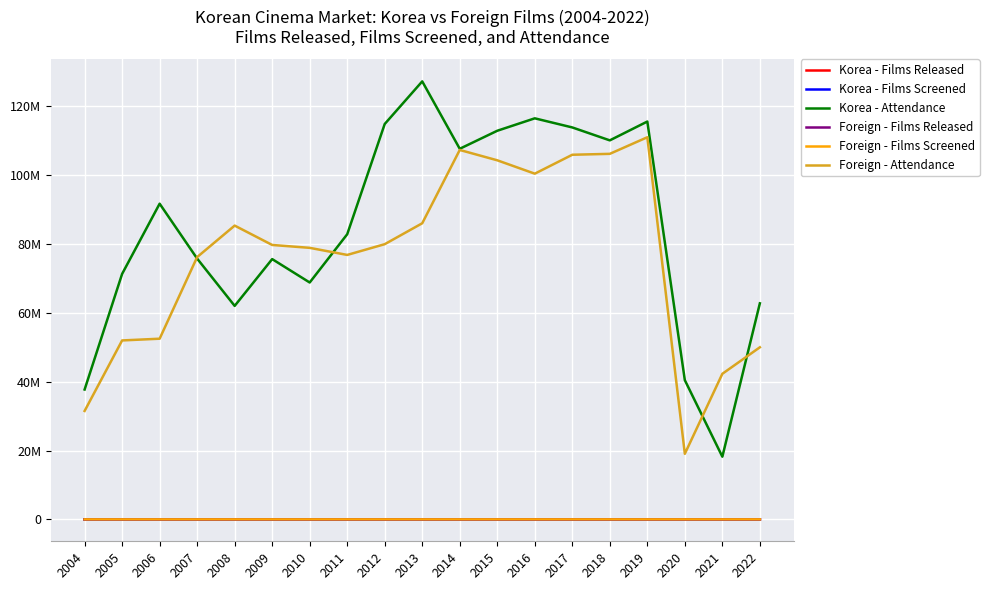

What are all the series names shown in the legend?

Korea - Films Released, Korea - Films Screened, Korea - Attendance, Foreign - Films Released, Foreign - Films Screened, Foreign - Attendance